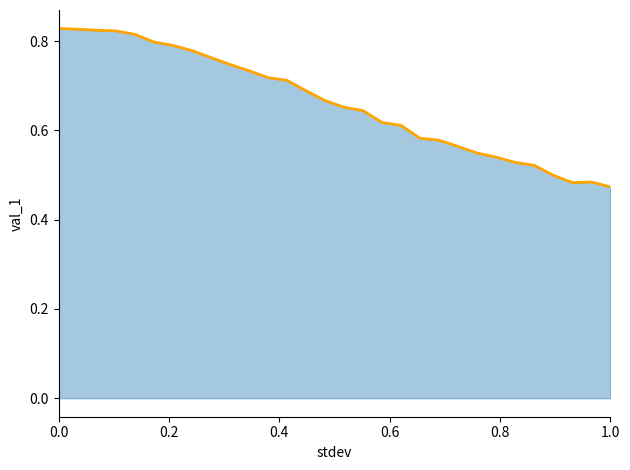

Which category has the lowest value across all series?

1.0